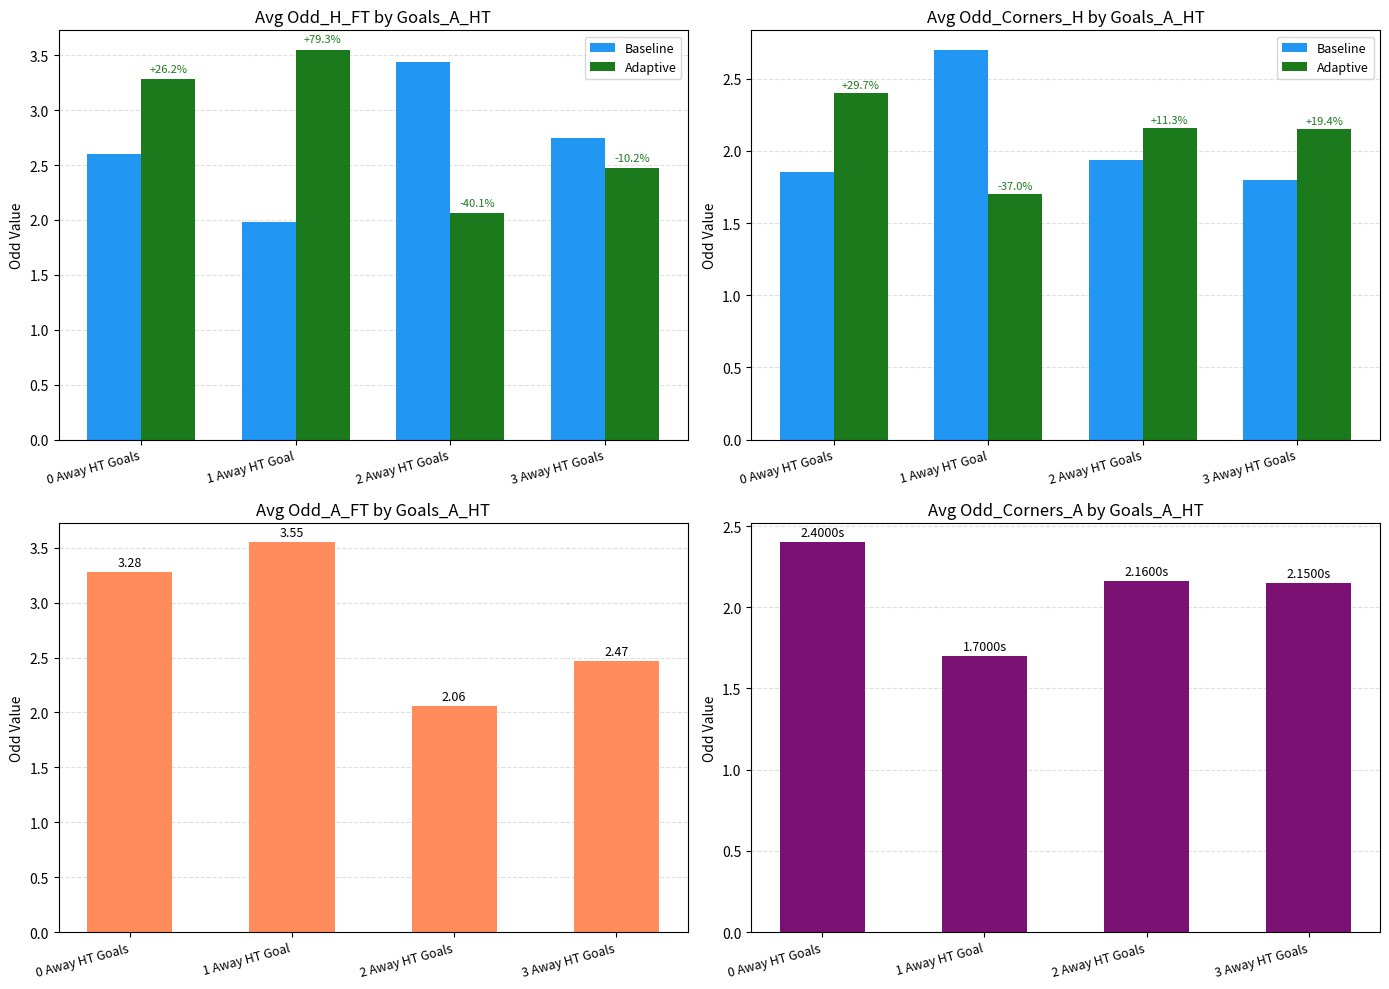

The value of Baseline at 0 Away HT Goals is 1.2. True or false?

False